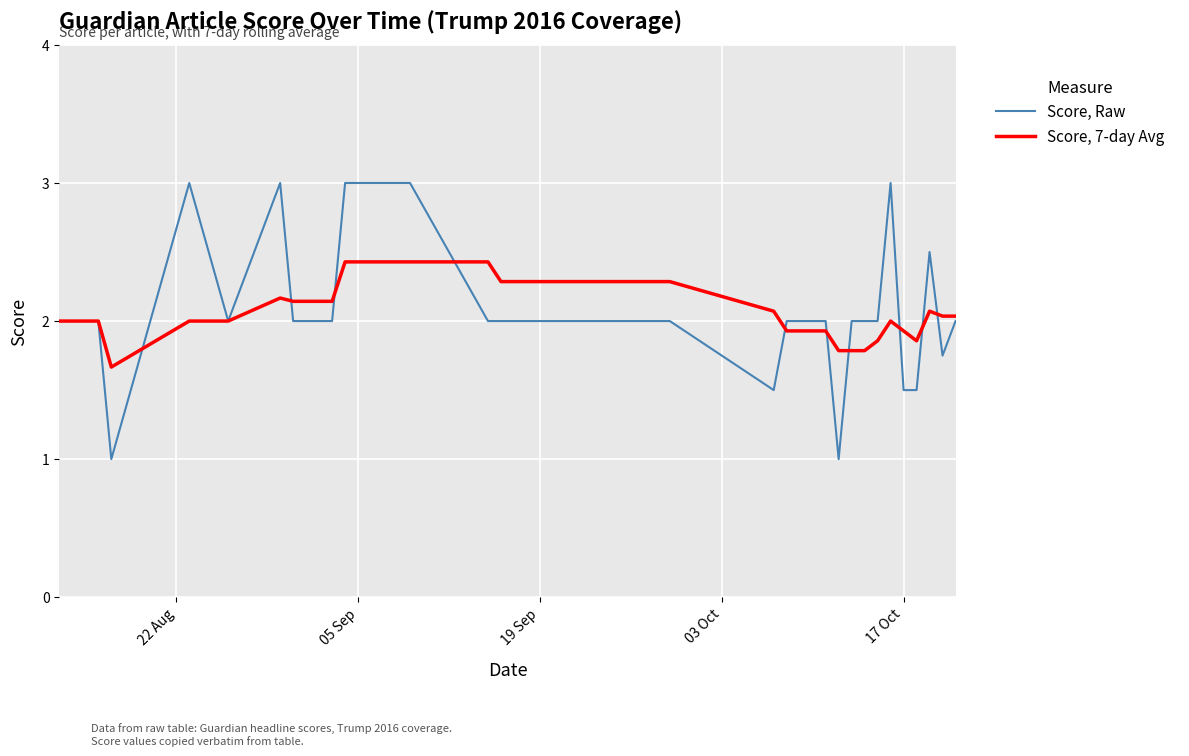

What is the maximum value for Score, Raw?

3.0